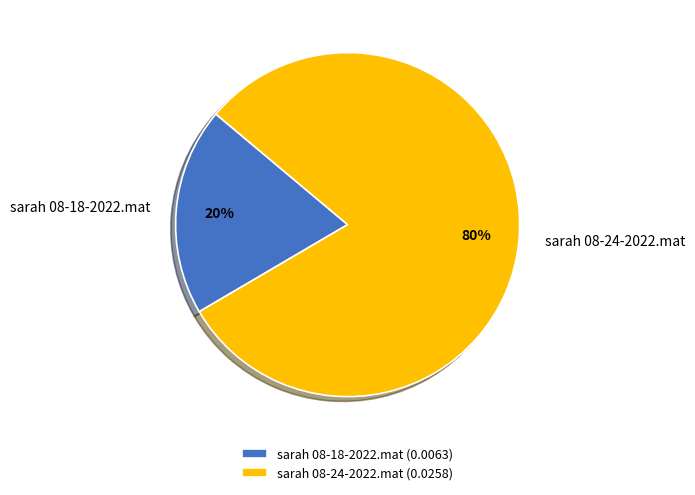

To the nearest percent, what is the combined percentage of sarah 08-24-2022.mat and sarah 08-18-2022.mat?

100%